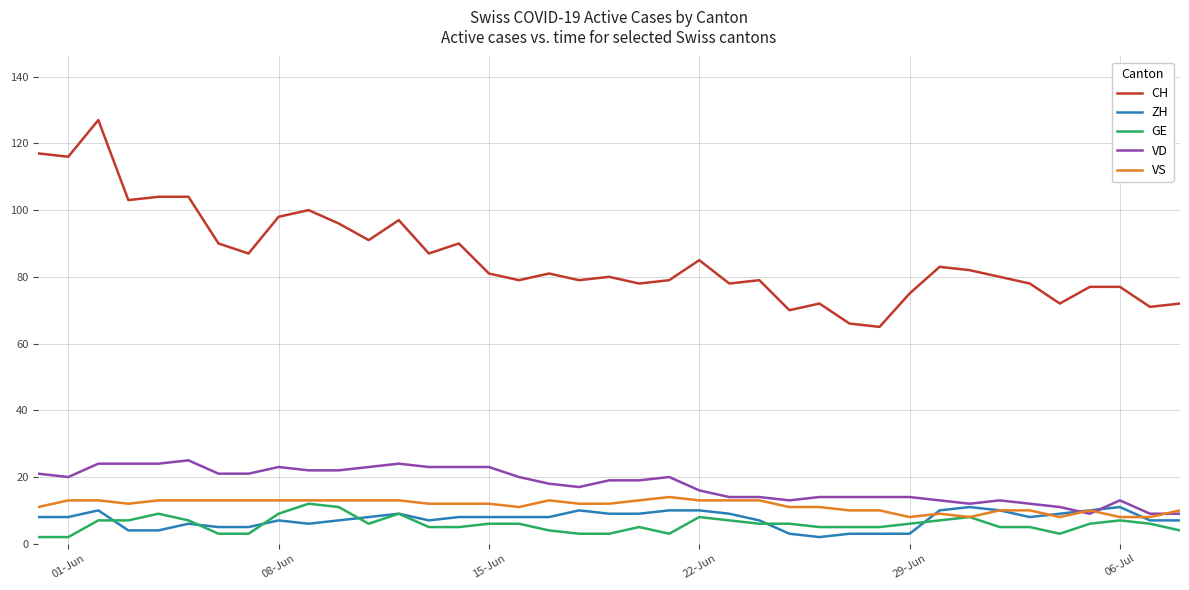

What are all the series names shown in the legend?

CH, ZH, GE, VD, VS